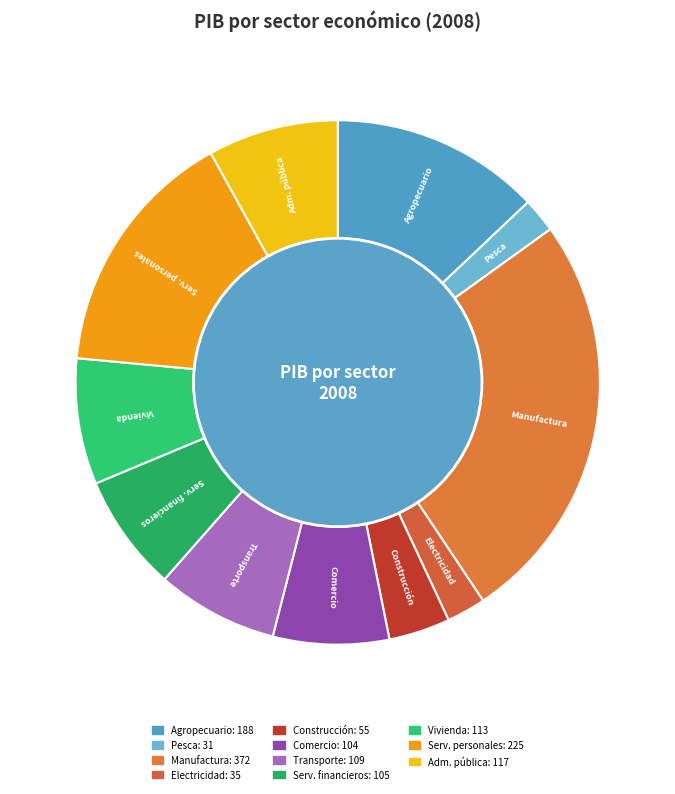

Combined, do Administración pública and Servicios personales account for over 50%?

No